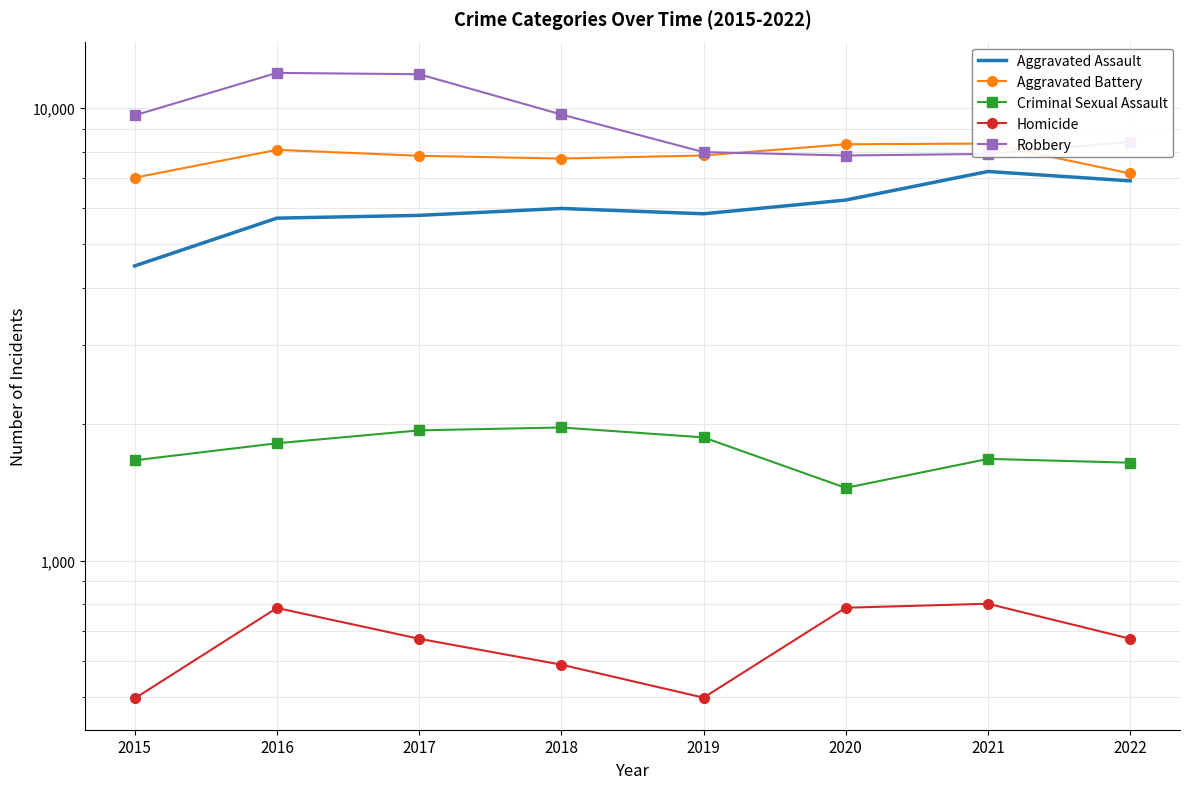

What is the difference between the maximum and minimum values in the Aggravated Assault series?

2763